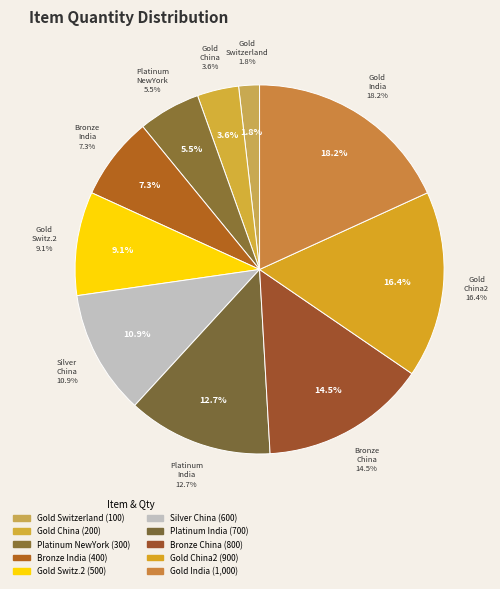

The Platinum-India-700 slice represents 13% of the pie. True or false?

True